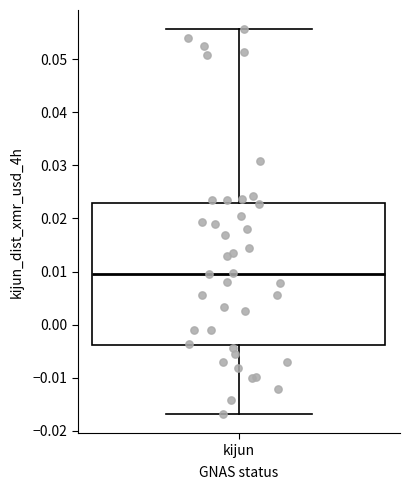

Transcribe this box plot: give where the median line is, the range the box spans, and where the two whiskers end, as read against the y-axis. The values are not printed on the chart, so give them approximately, as read against the axis.

median 0.010, box -0.004 to 0.023, whiskers -0.017 to 0.056